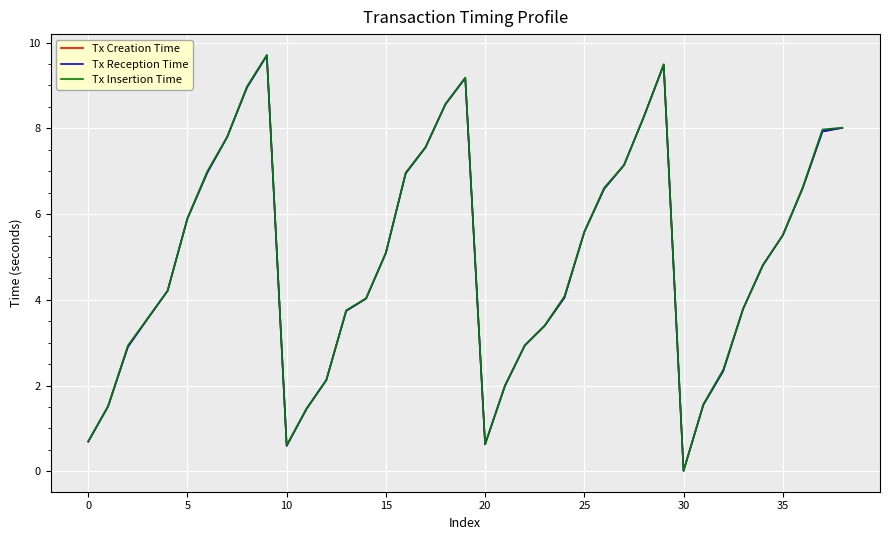

Which series has the largest range (max minus min)?

Tx Insertion Time